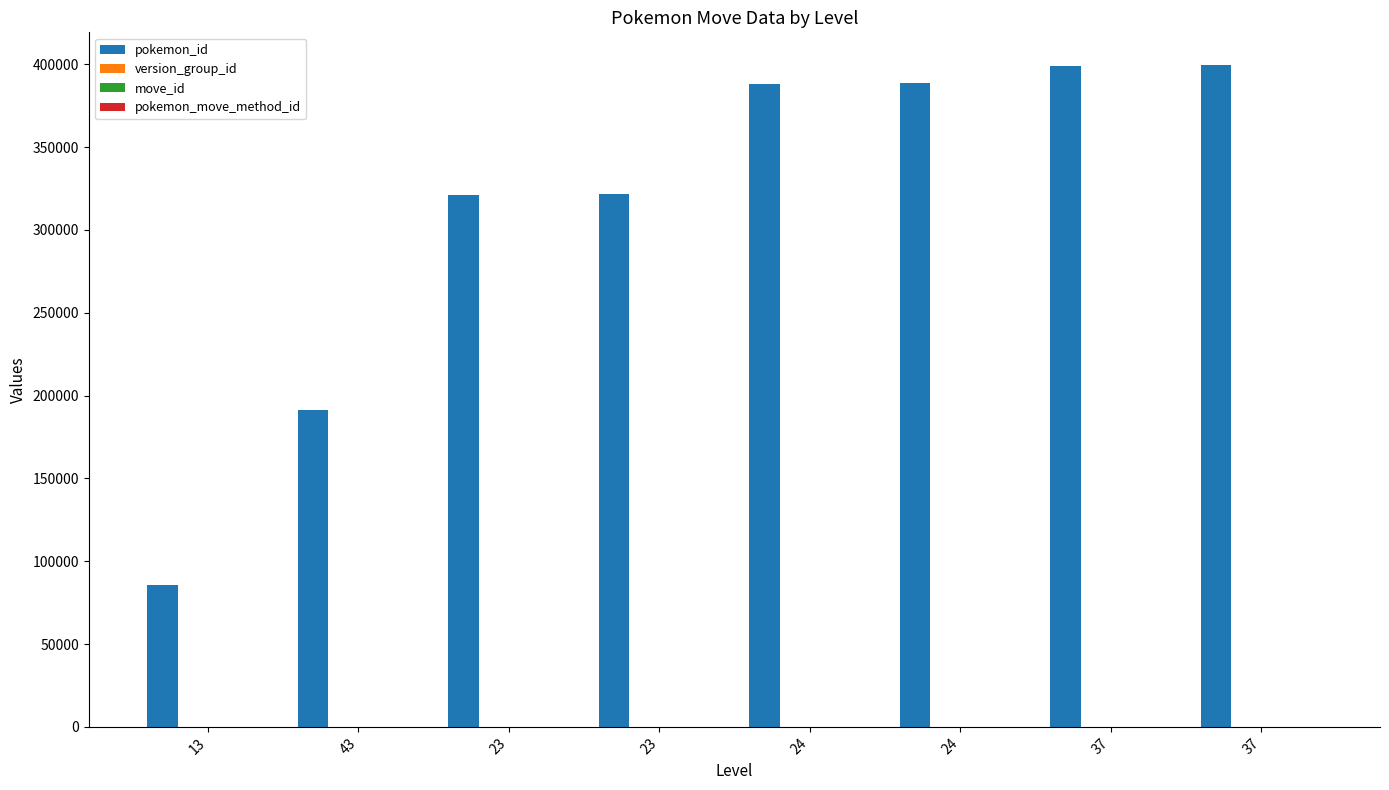

What is the total value across all series at 23?

321117